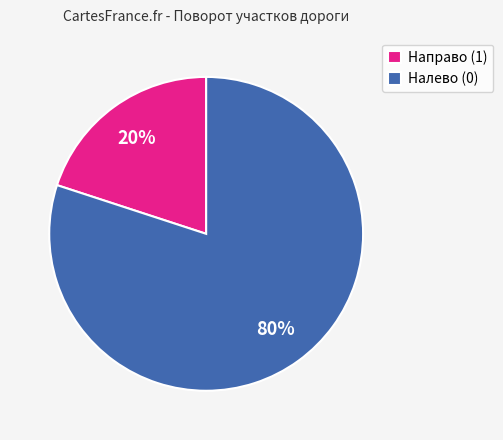

Count the number of slices in the pie.

2